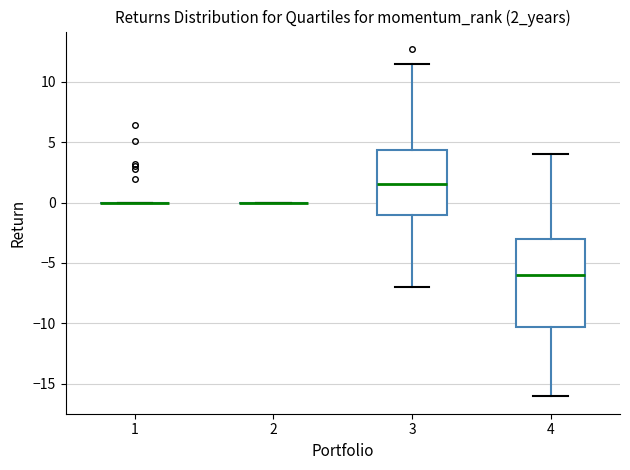

Which box is the tallest, from its lower edge to its upper edge?

4